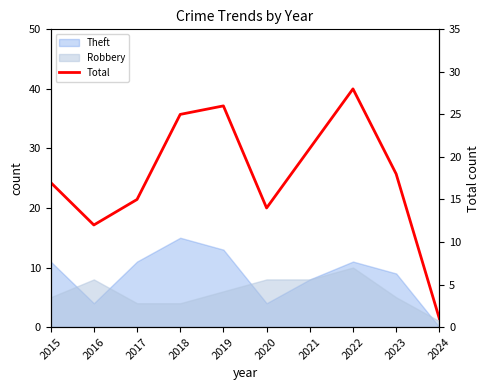

True or false: the data shows 1 at 2024.

True